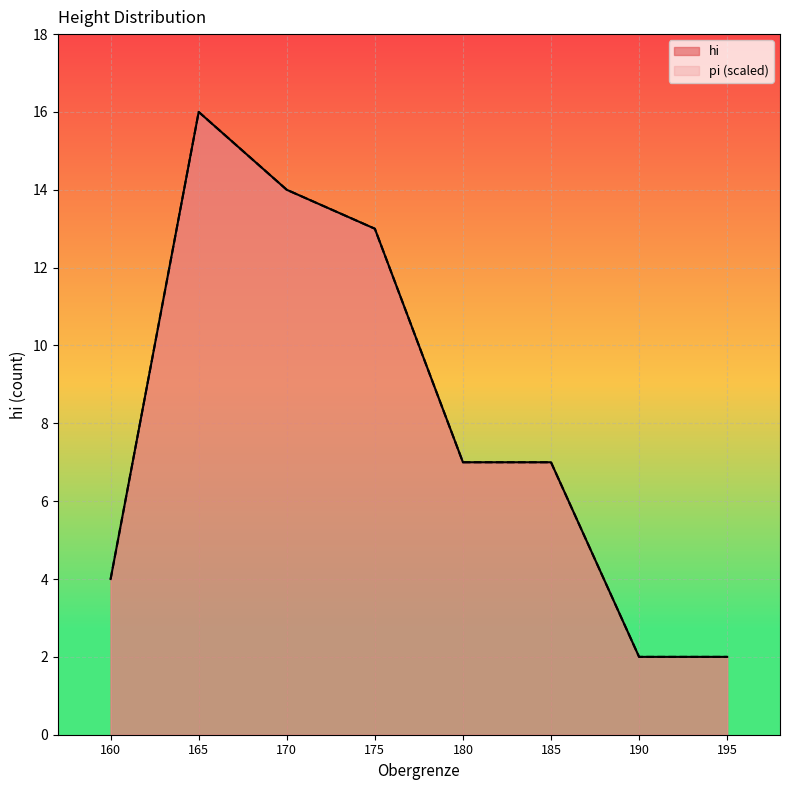

What is the greatest value displayed?

16